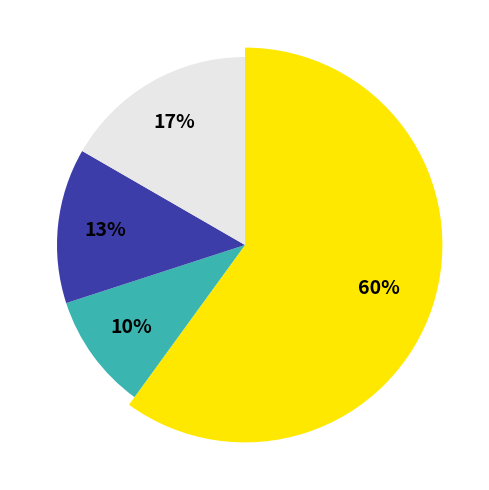

What is the total percentage of 中国大陆 and 日本?

70.0%